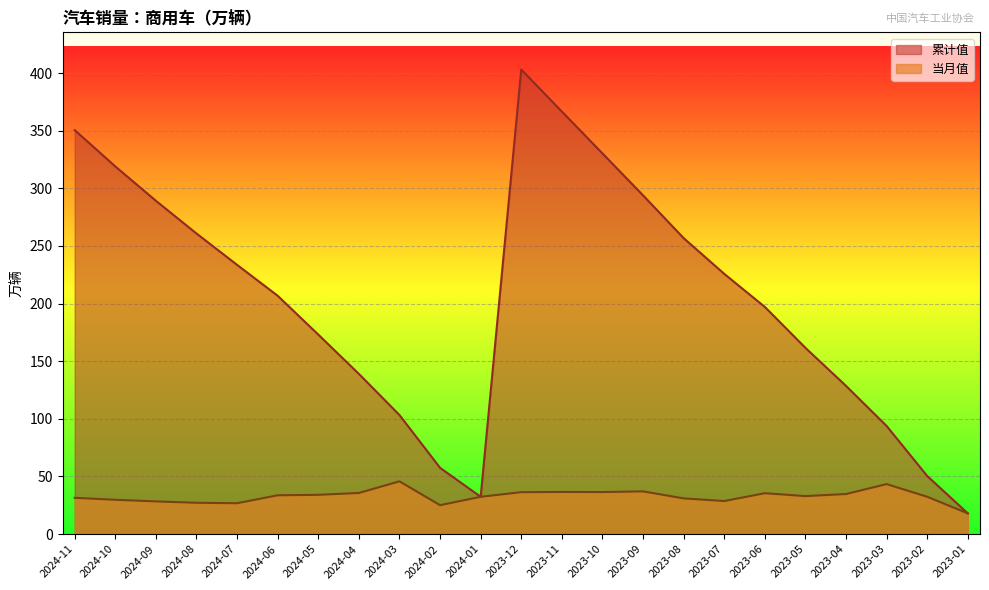

What is the label of the 22nd point from the right?

2024-10